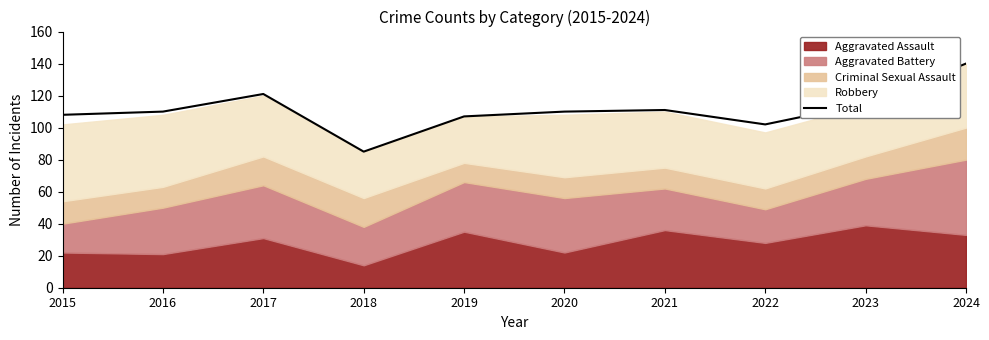

The value at 2019 is 107. True or false?

True